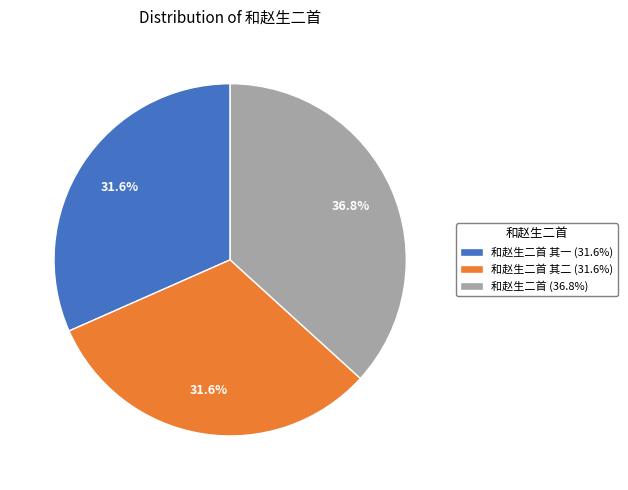

How much of the chart is everything except 和赵生二首 其一 (31.6%)?

68.4%